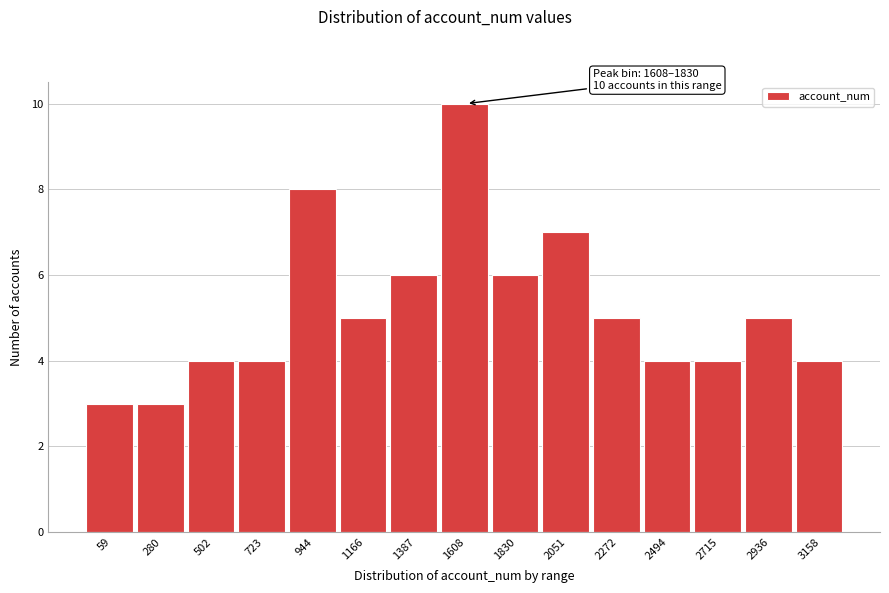

Reading left to right, extract all data points from this chart.

3	3	4	4	8	5	6	10	6	7	5	4	4	5	4